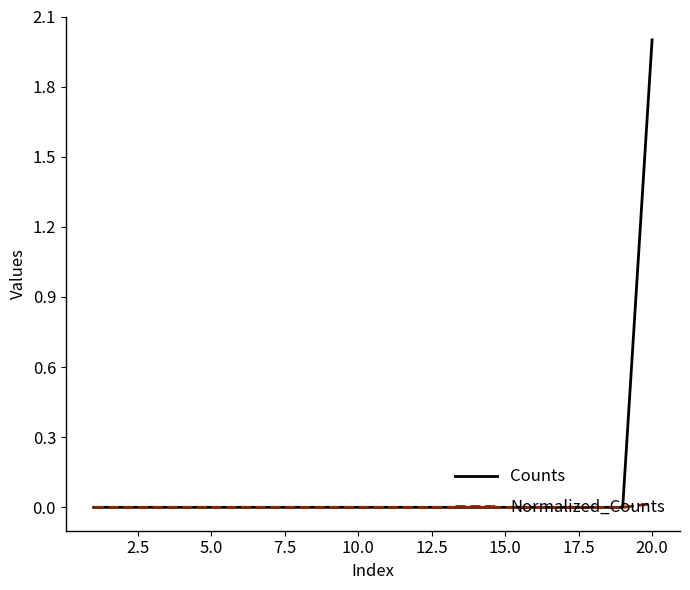

How many distinct data groups are displayed?

2